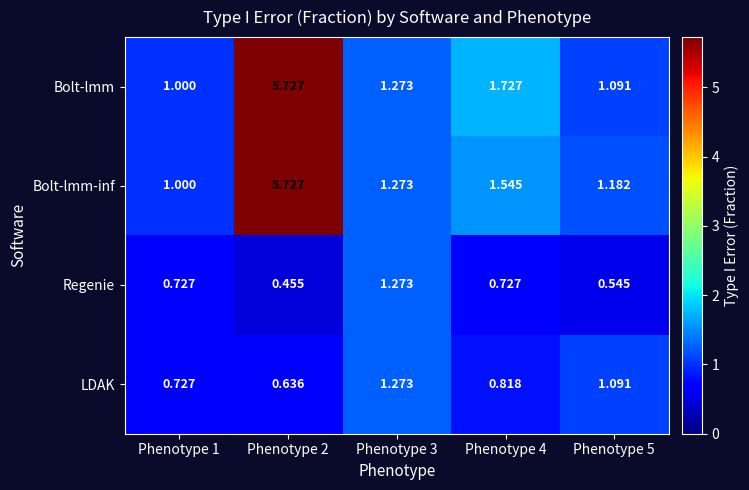

Which series has the largest total across all categories?

Bolt-lmm